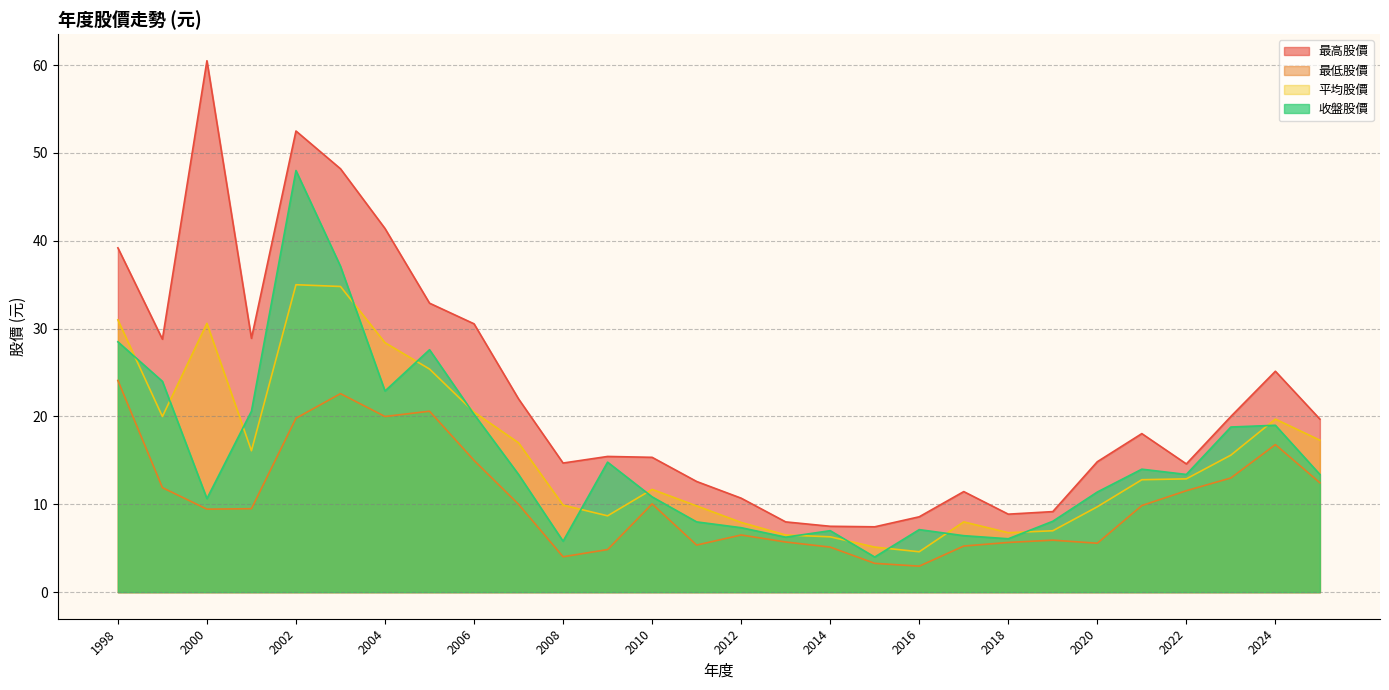

Reading left to right, list all the values displayed in this chart.

最高股價: 2025=19.7	2024=25.1	2023=20.0	2022=14.6	2021=18.1	2020=14.8	2019=9.2	2018=8.9	2017=11.4	2016=8.6	2015=7.4	2014=7.5	2013=8.0	2012=10.7	2011=12.6	2010=15.3	2009=15.4	2008=14.7	2007=22.0	2006=30.6	2005=32.9	2004=41.4	2003=48.2	2002=52.5	2001=28.9	2000=60.5	1999=28.8	1998=39.2
最低股價: 2025=12.4	2024=16.8	2023=13.0	2022=11.6	2021=9.9	2020=5.6	2019=5.9	2018=5.7	2017=5.2	2016=3.0	2015=3.3	2014=5.1	2013=5.7	2012=6.5	2011=5.4	2010=10.1	2009=4.8	2008=4.0	2007=10.0	2006=15.0	2005=20.6	2004=20.0	2003=22.6	2002=19.8	2001=9.5	2000=9.4	1999=11.9	1998=24.1
平均股價: 2025=17.3	2024=19.7	2023=15.6	2022=12.9	2021=12.8	2020=9.7	2019=7.0	2018=6.8	2017=8.0	2016=4.6	2015=5.1	2014=6.3	2013=6.5	2012=7.9	2011=9.8	2010=11.7	2009=8.7	2008=9.9	2007=17.0	2006=20.5	2005=25.4	2004=28.4	2003=34.8	2002=35.0	2001=16.1	2000=30.6	1999=20.0	1998=31.0
收盤股價: 2025=13.4	2024=19.0	2023=18.8	2022=13.4	2021=14.0	2020=11.4	2019=8.1	2018=6.1	2017=6.4	2016=7.1	2015=4.0	2014=7.0	2013=6.3	2012=7.3	2011=8.0	2010=10.8	2009=14.8	2008=5.8	2007=13.4	2006=20.2	2005=27.6	2004=22.9	2003=37.1	2002=48.0	2001=20.6	2000=10.7	1999=24.0	1998=28.5